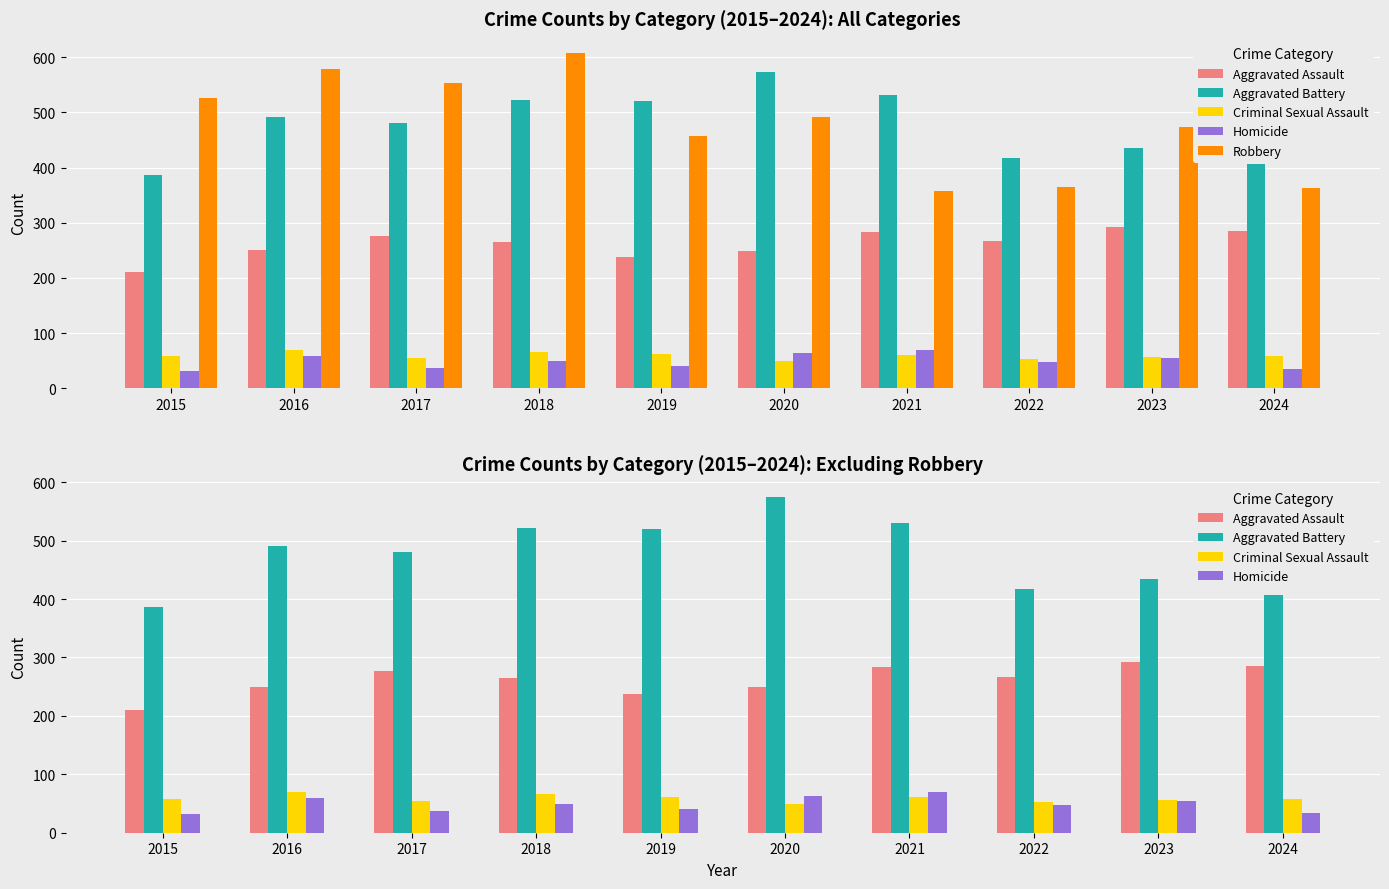

What is the value of the Aggravated Assault bar at the 4th from the left?

265